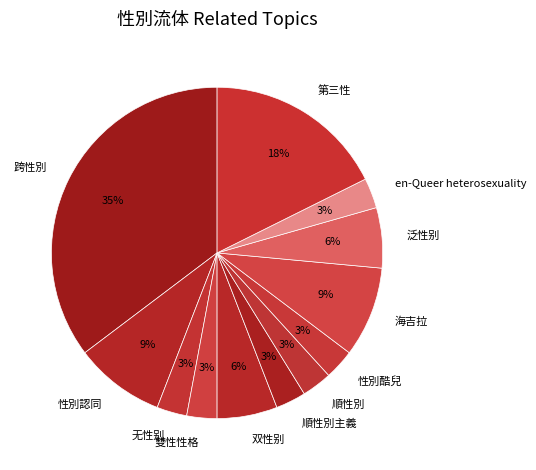

Does 順性別主義 account for over 50% of the chart?

No